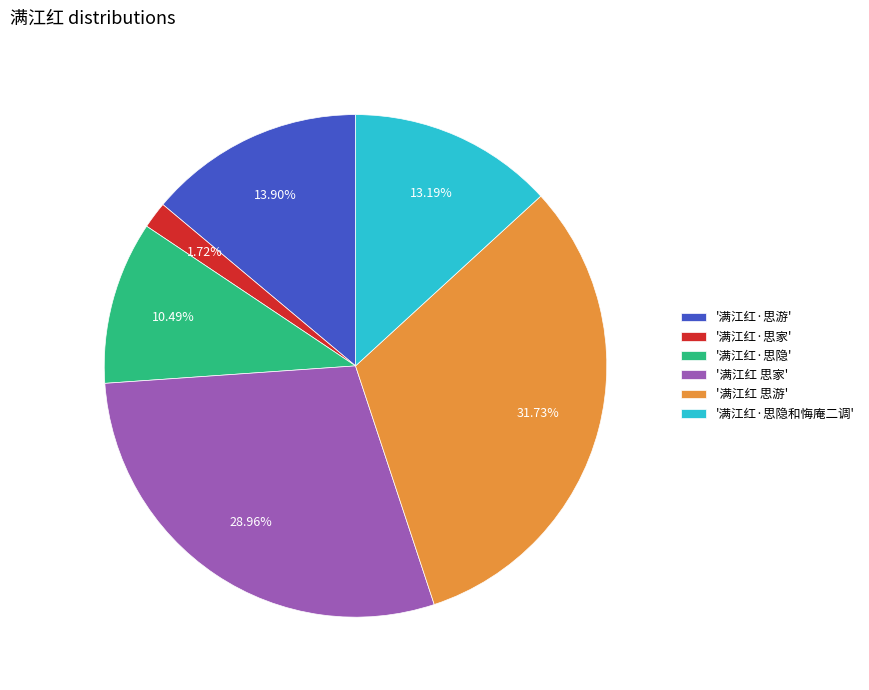

How many segments does this pie chart have?

6